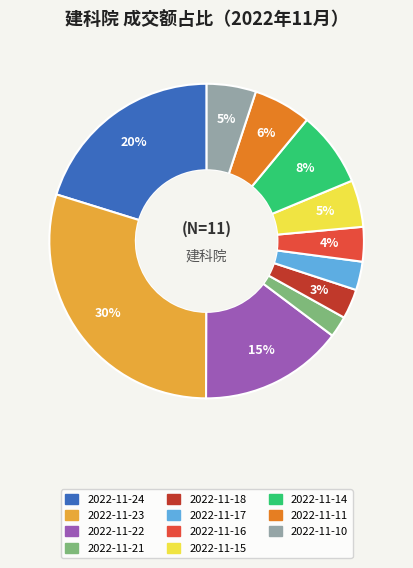

To the nearest percent, what is the difference between the 2022-11-10 and 2022-11-11 slice percentages?

1%